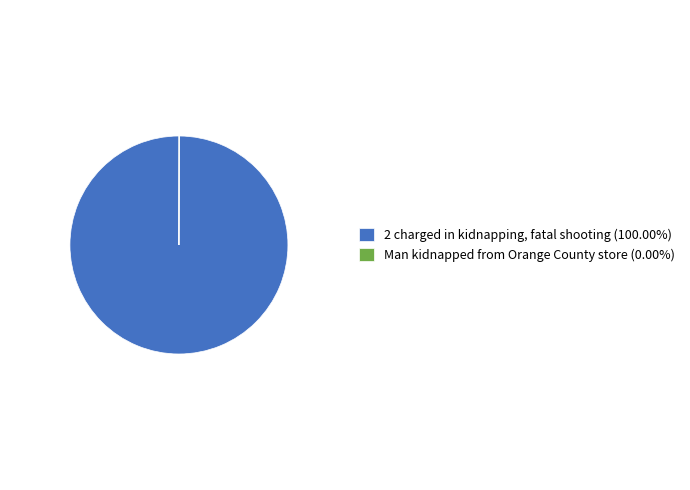

Does any single category account for the majority?

Yes